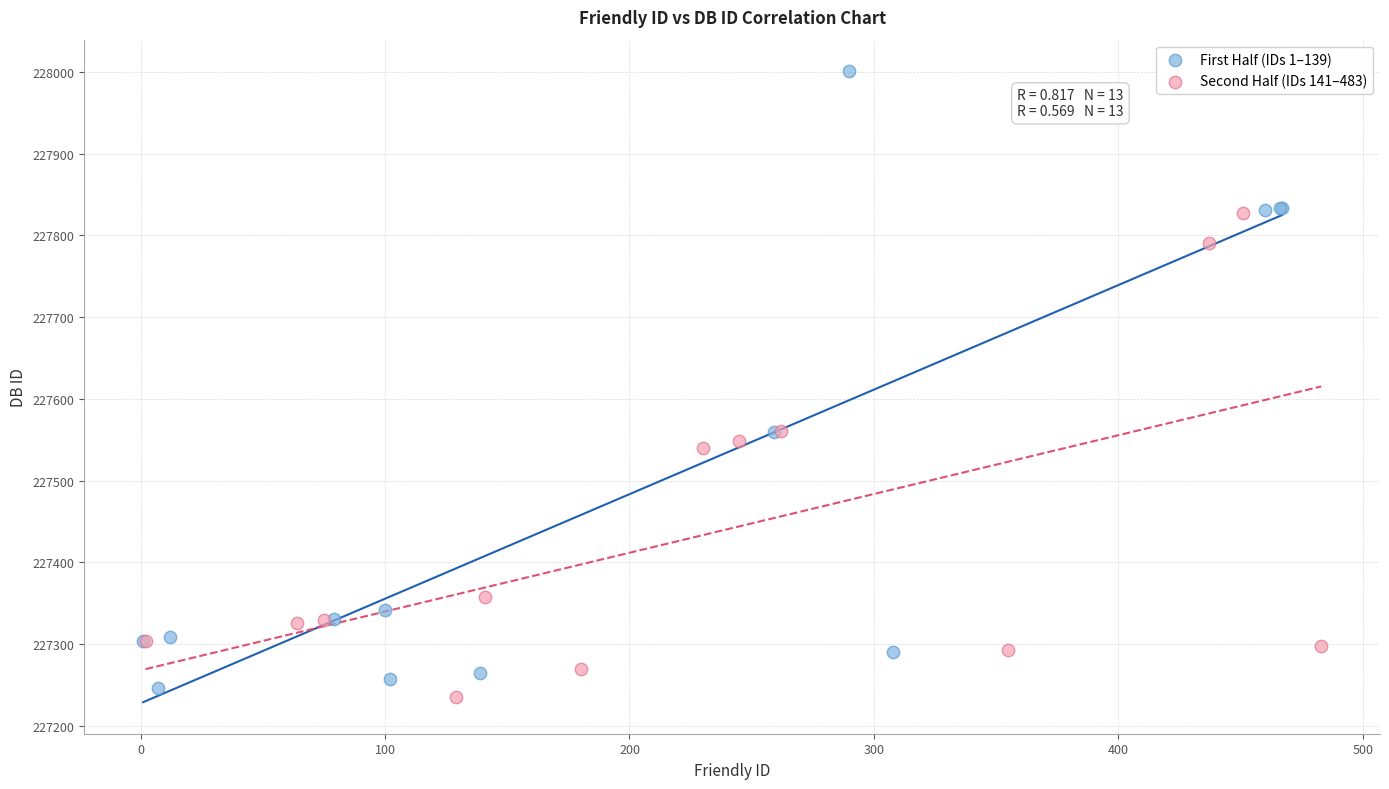

Which series has the widest spread of Y values?

First Half (IDs 1–139)